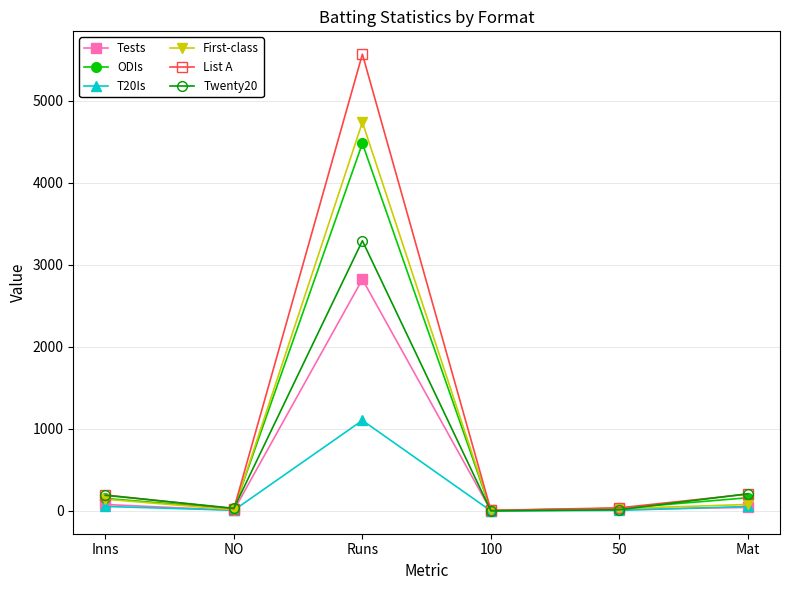

Which series has the largest range (max minus min)?

List A